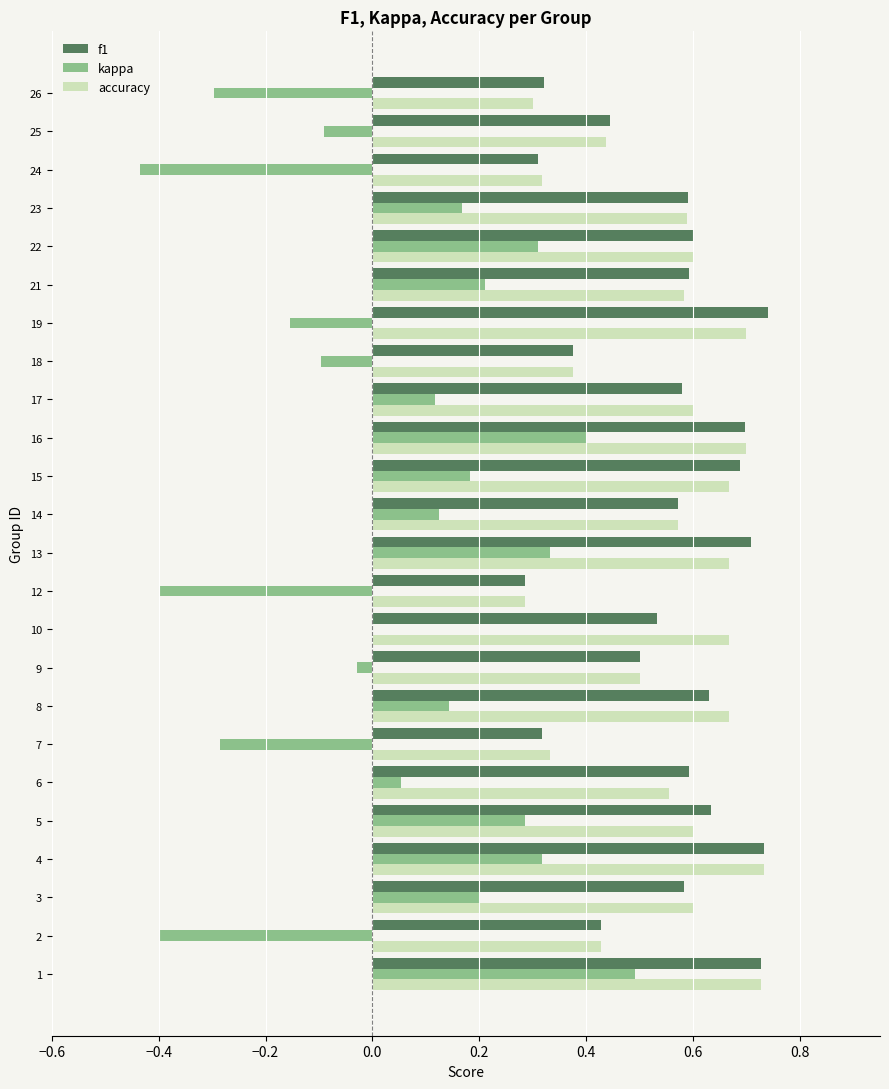

The kappa series shows 0.1 at 13. True or false?

False